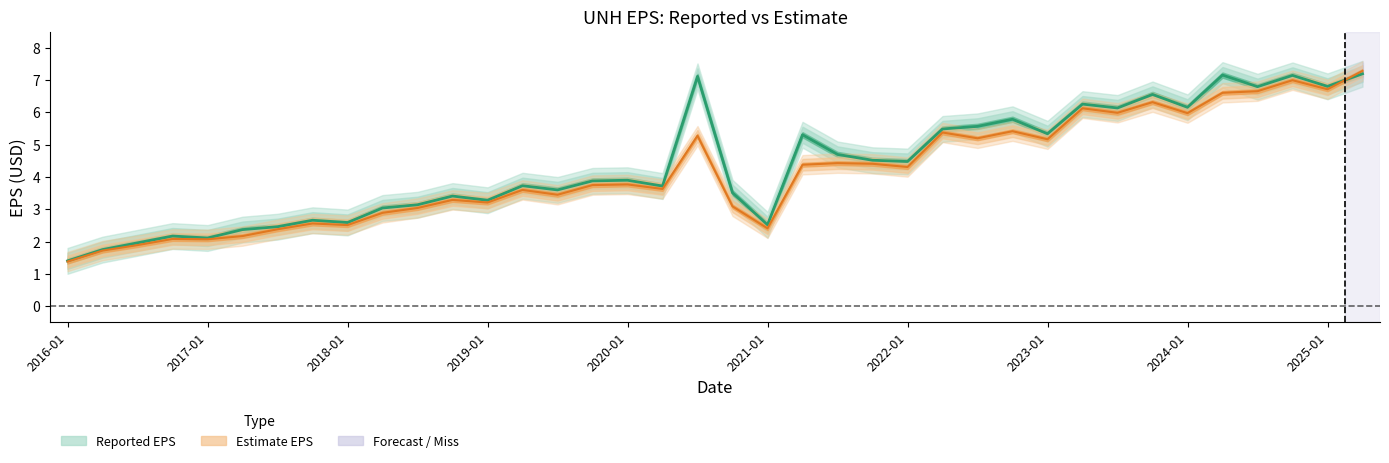

What is the minimum value for Estimate EPS (area)?

1.4